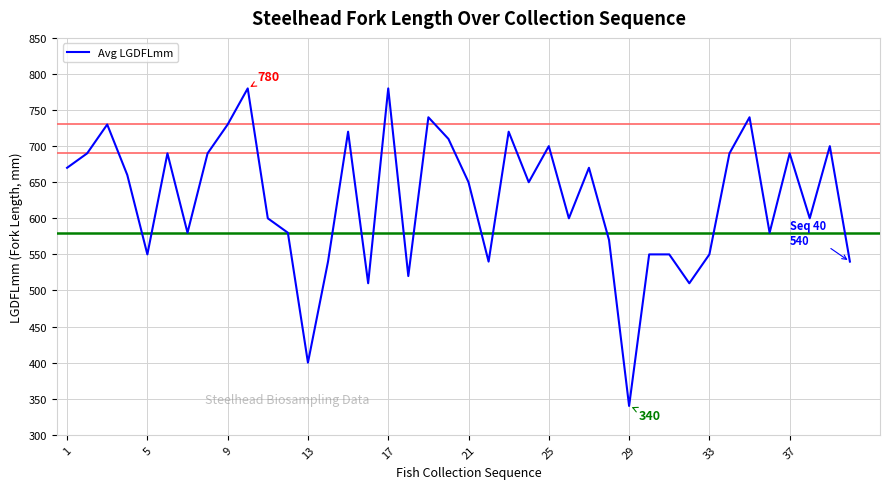

True or false: there are more than 2 points higher than both neighbors.

True